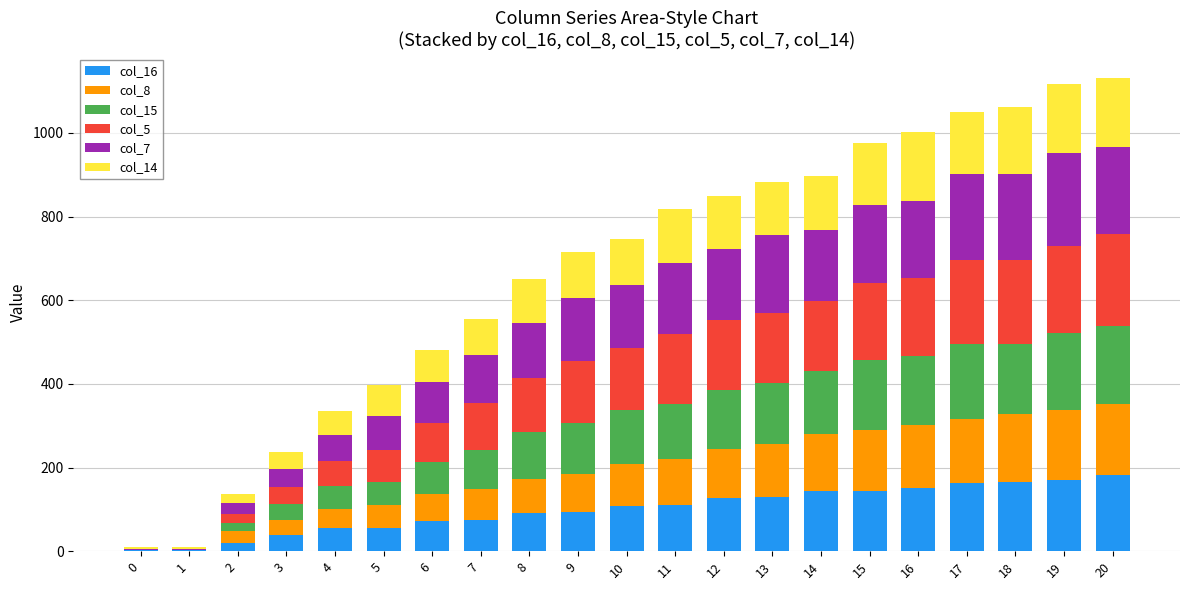

Where does the col_5 series first go above 148?

11